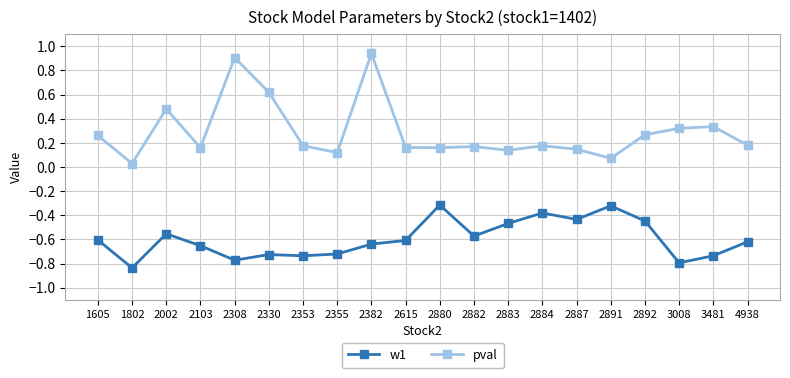

Which series has the largest range (max minus min)?

pval